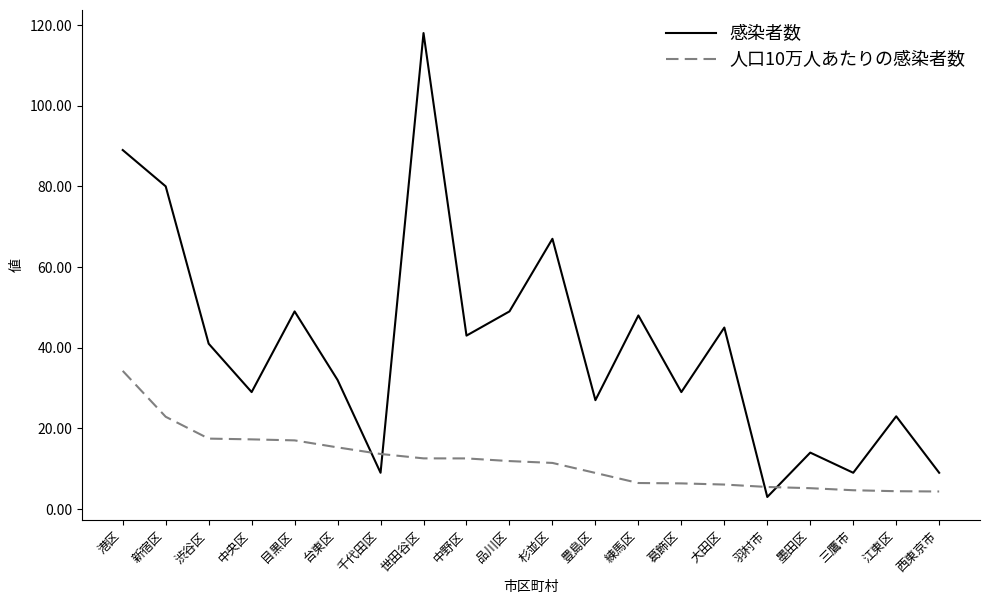

What position from the right is 千代田区?

14